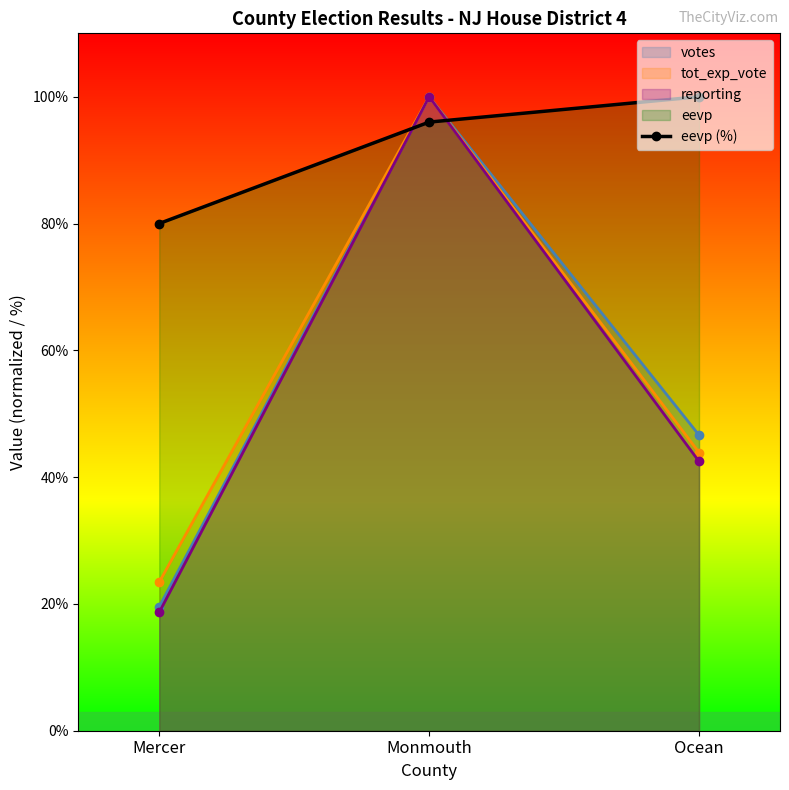

What is the difference between the second highest and minimum values?

16